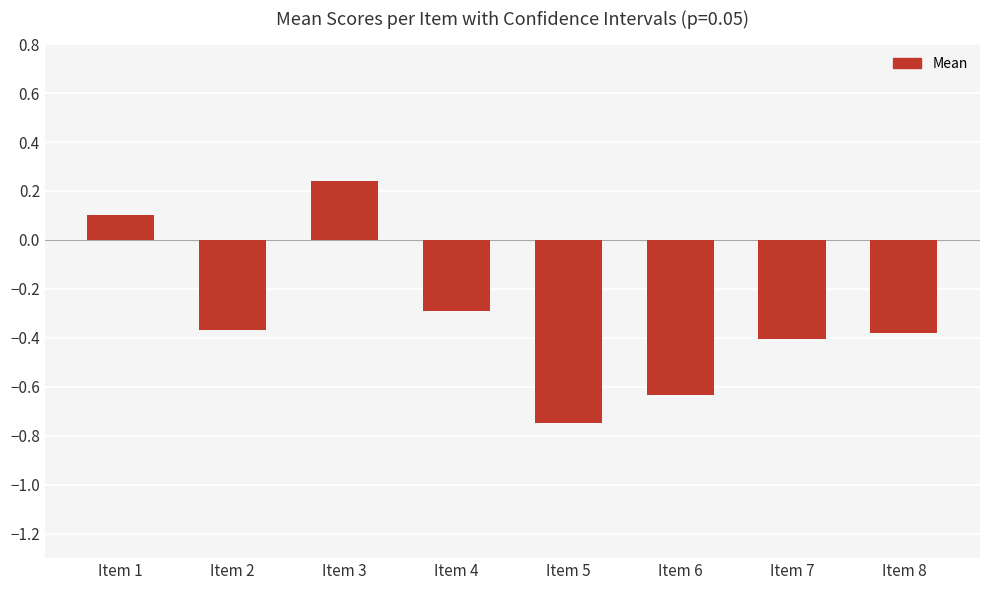

Where does the data first go above 0?

Item 1